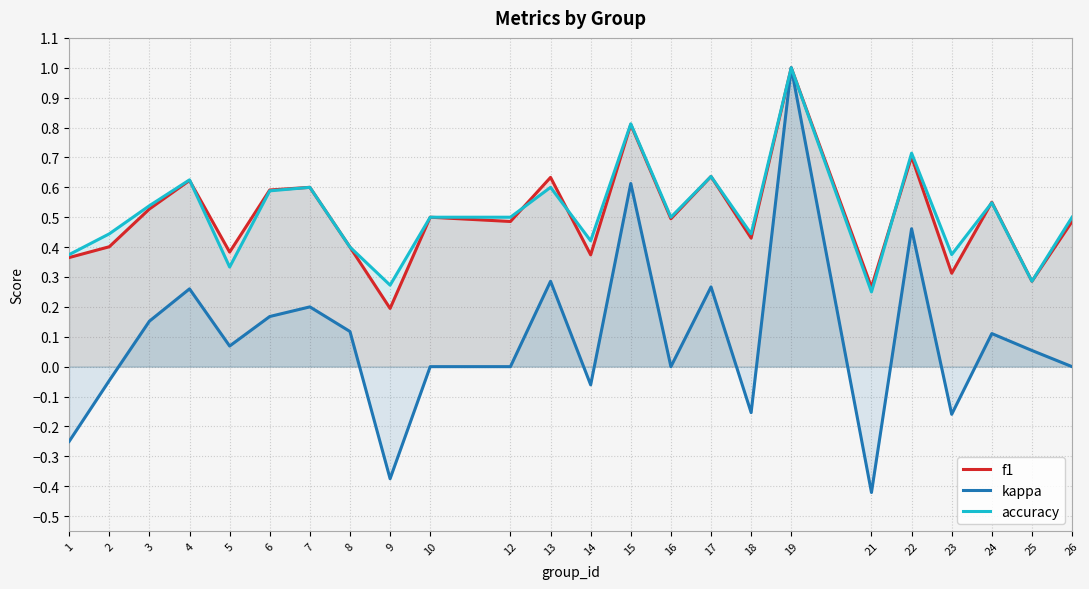

Is the value of accuracy at 8 greater than the value of f1 at 25?

Yes